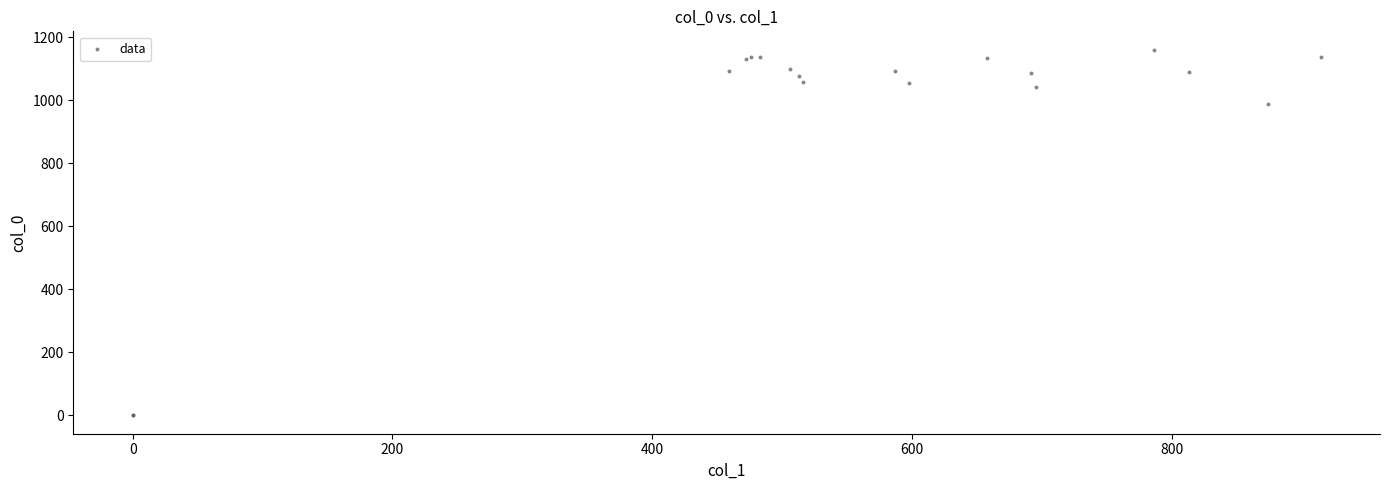

What Y value in the scatter plot is closest to 580?

986.7